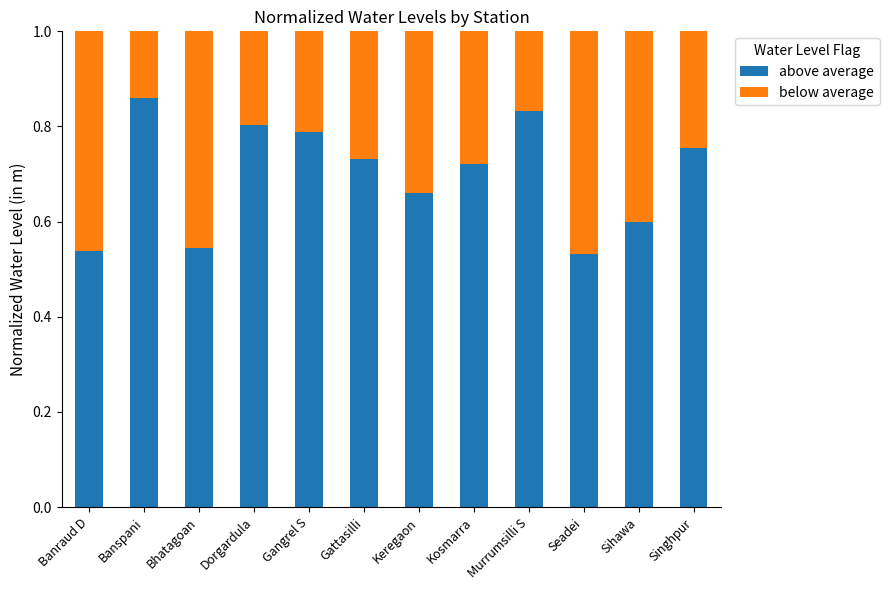

True or false: above average has a value of 0.3 at Kosmarra.

False